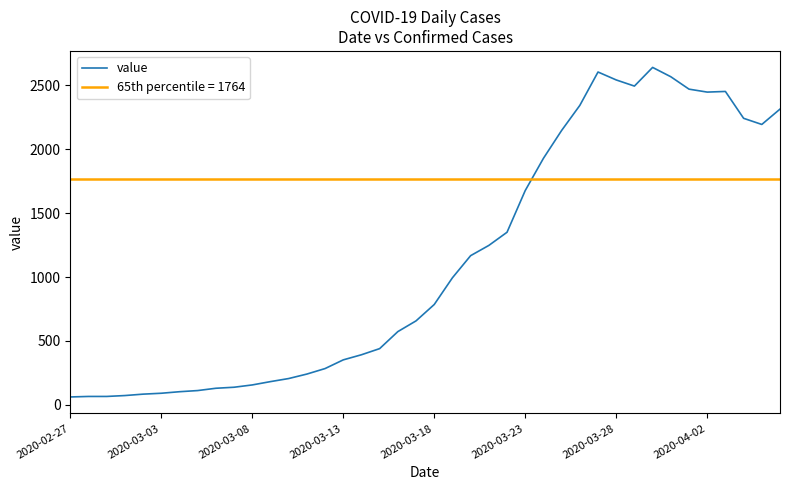

What is the maximum value for value?

2639